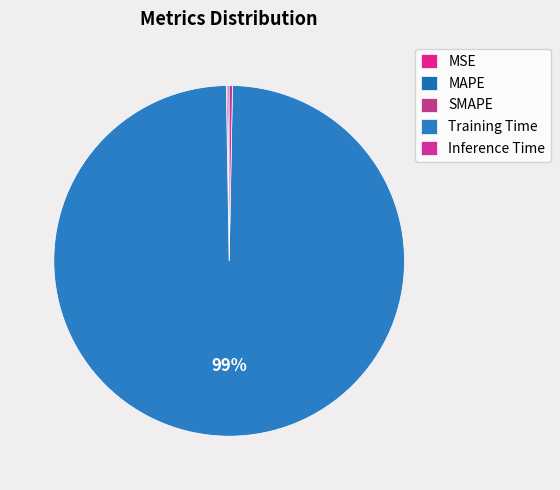

True or false: Training Time accounts for 89% of the total.

False